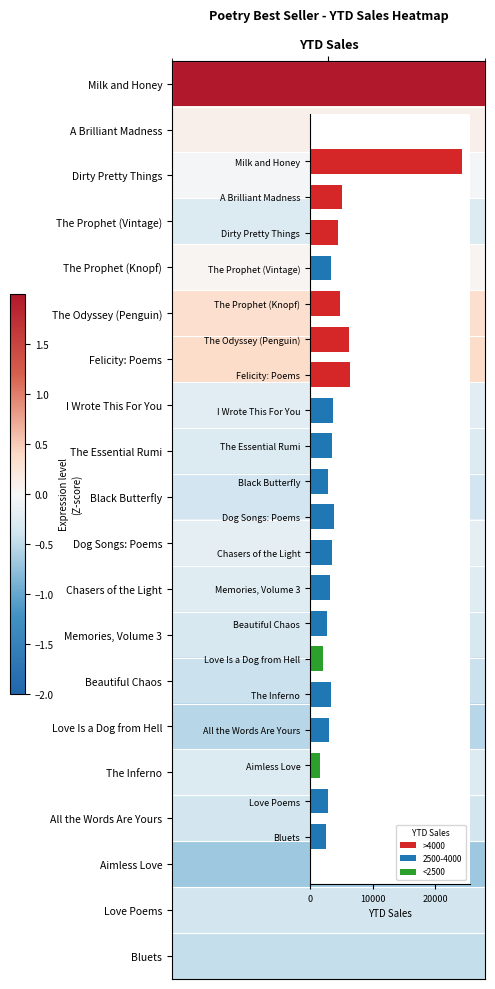

How many data points does each series have?

20